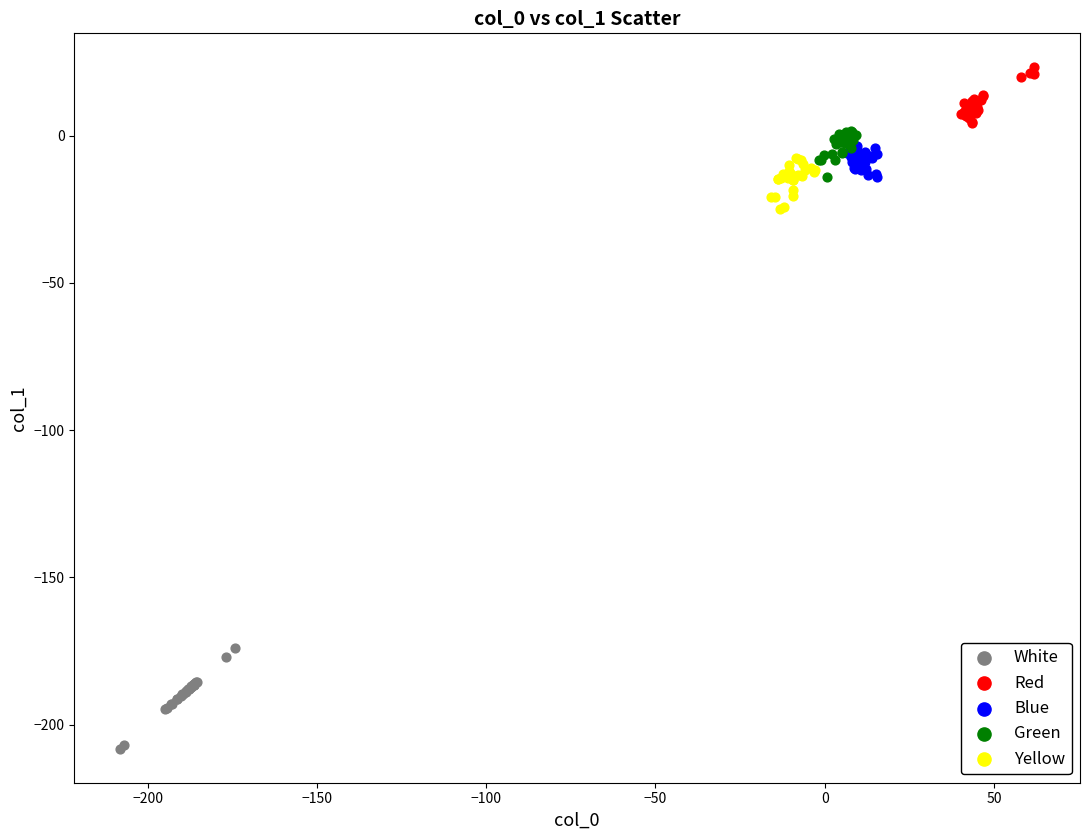

Which series reaches the maximum Y coordinate?

Red